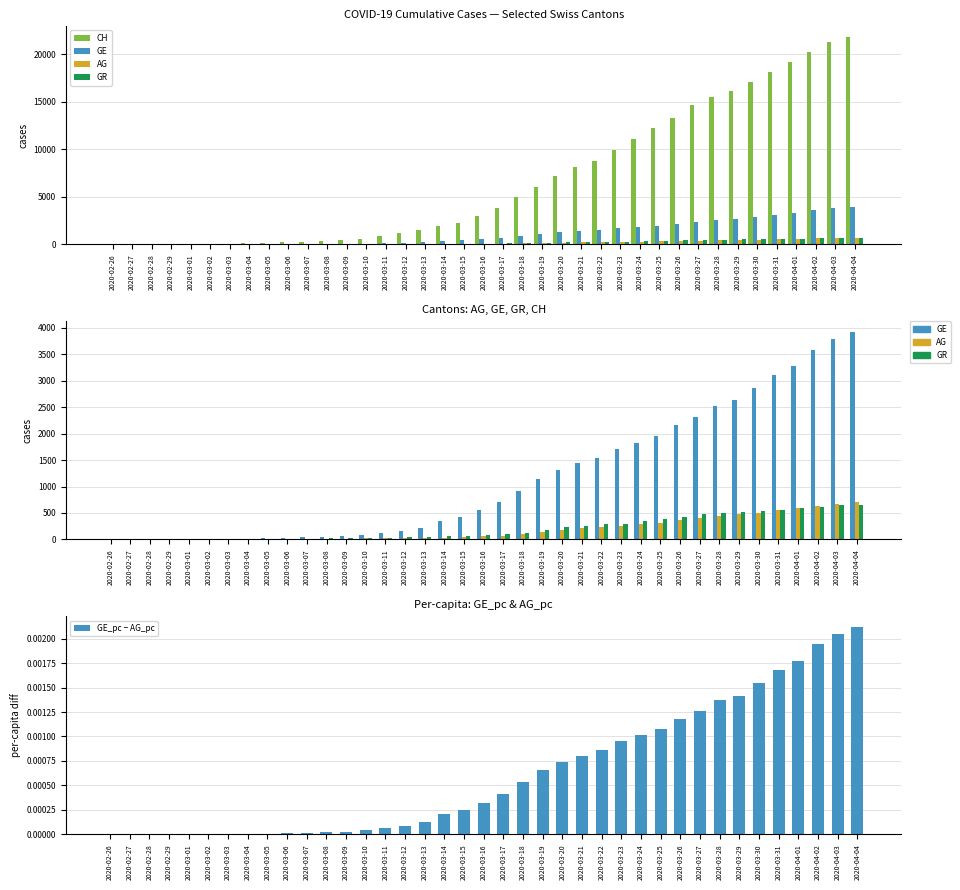

What is the difference between the AG values at 2020-03-19 and 2020-03-24?

149.0